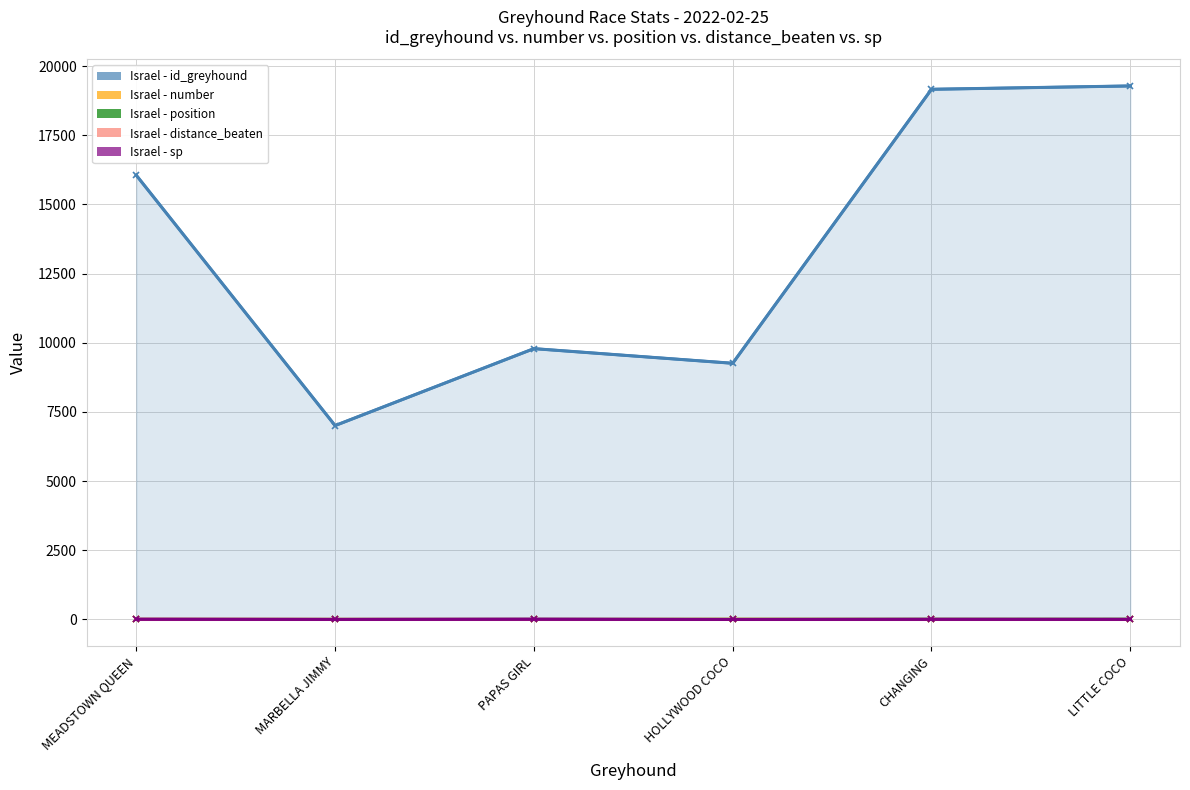

Where do sp and position first cross each other?

PAPAS GIRL and HOLLYWOOD COCO